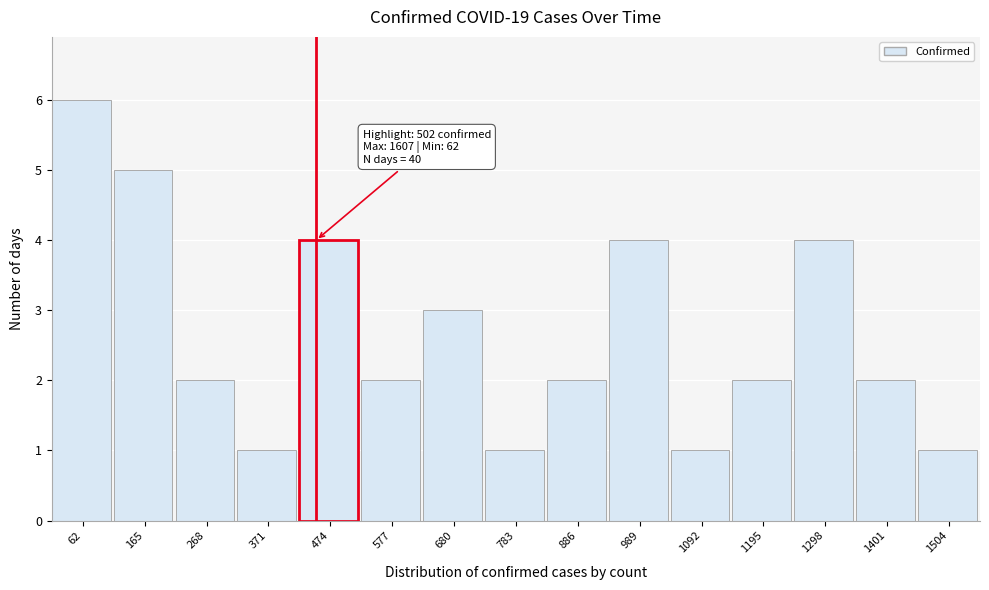

Reading left to right, transcribe all the data shown in this chart.

62=6	165=5	268=2	371=1	474=4	577=2	680=3	783=1	886=2	989=4	1092=1	1195=2	1298=4	1401=2	1504=1